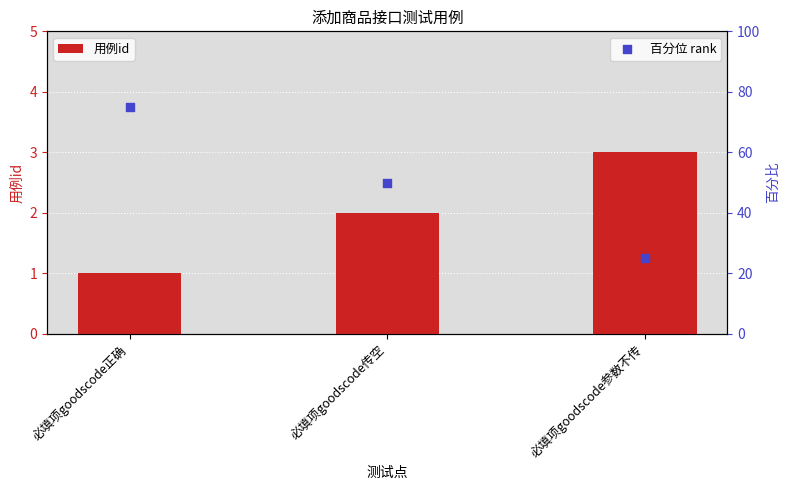

Which series has the largest total across all categories?

百分位 rank